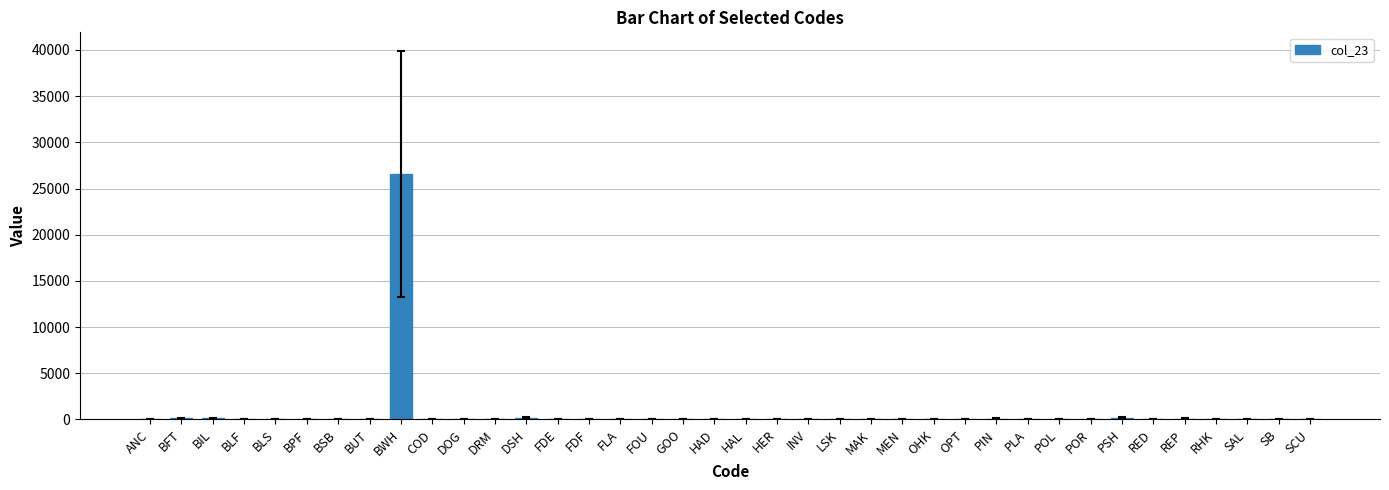

The chart shows a value of 0.0 at HER. True or false?

True